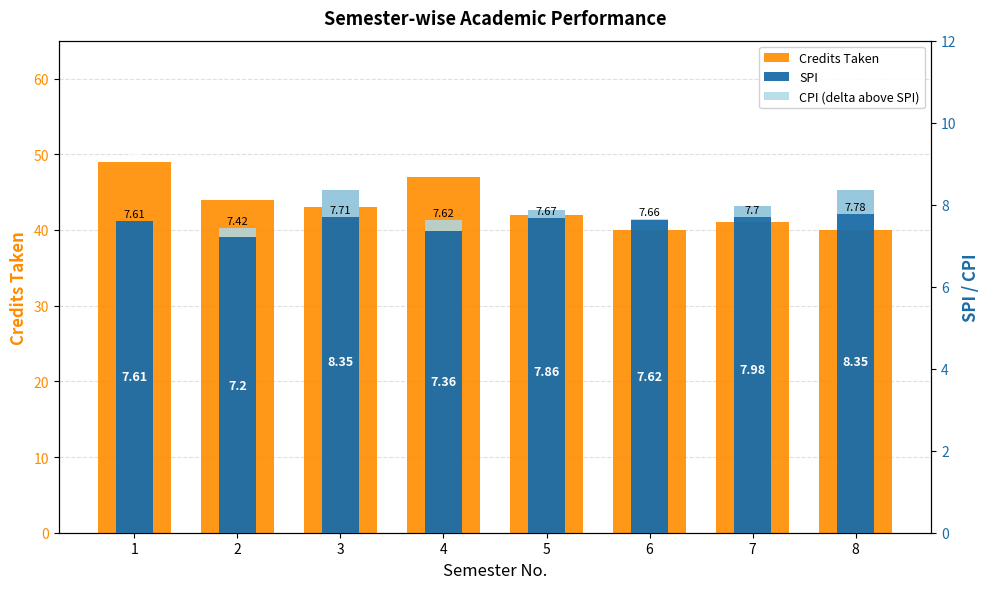

What is the greatest value displayed?

49.0